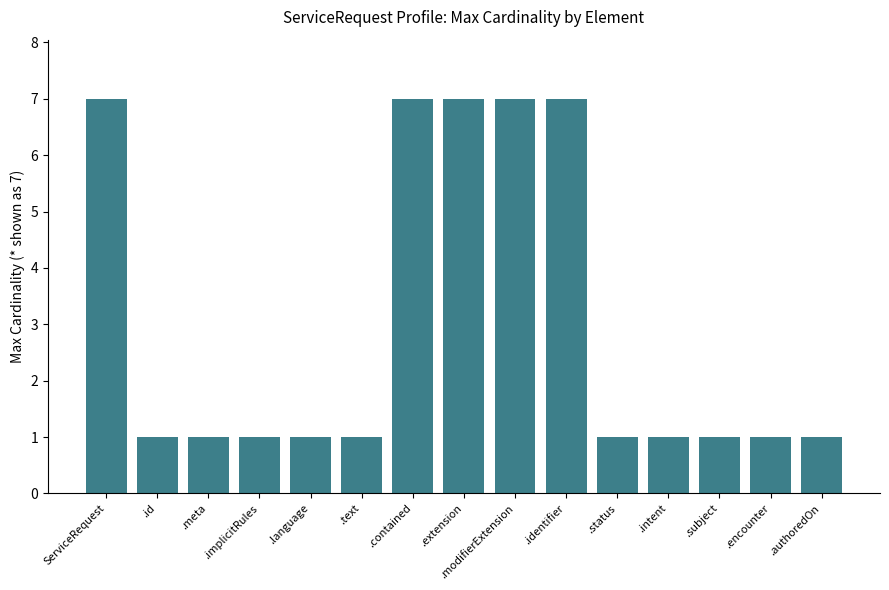

What is the maximum value shown in the chart?

7